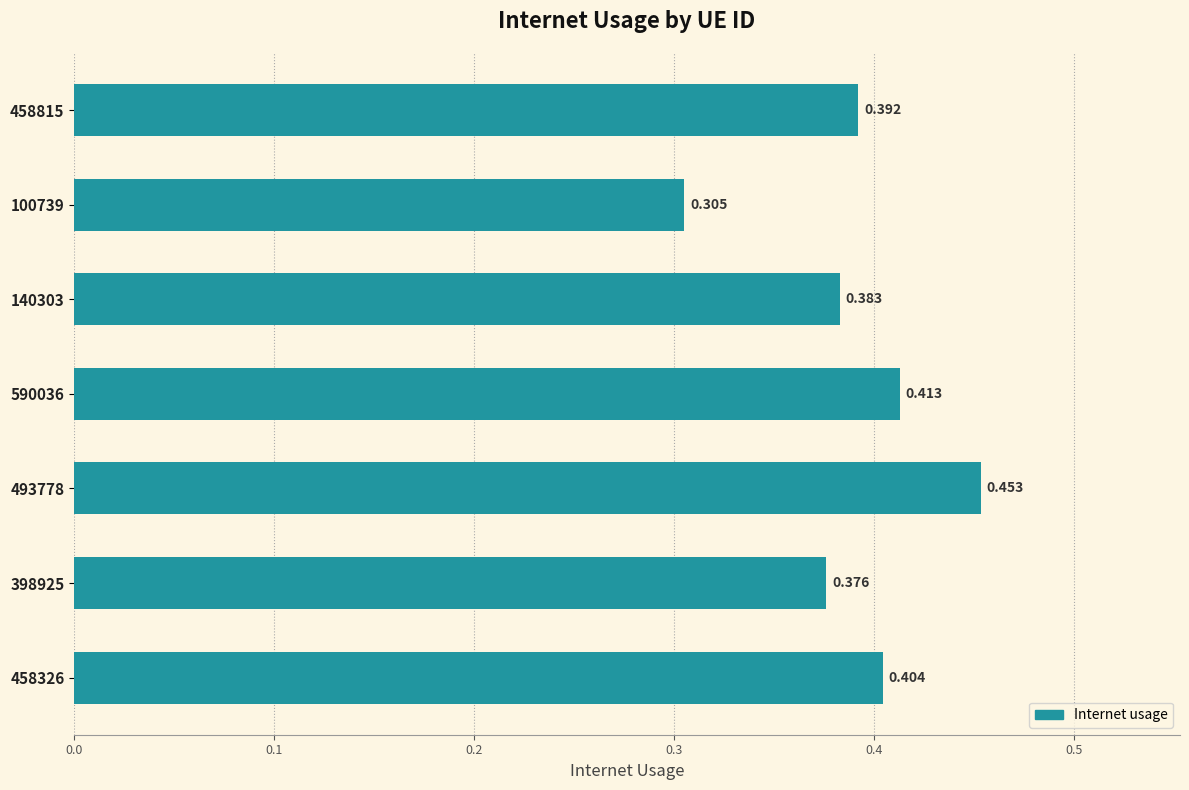

How many data points does each series have?

7